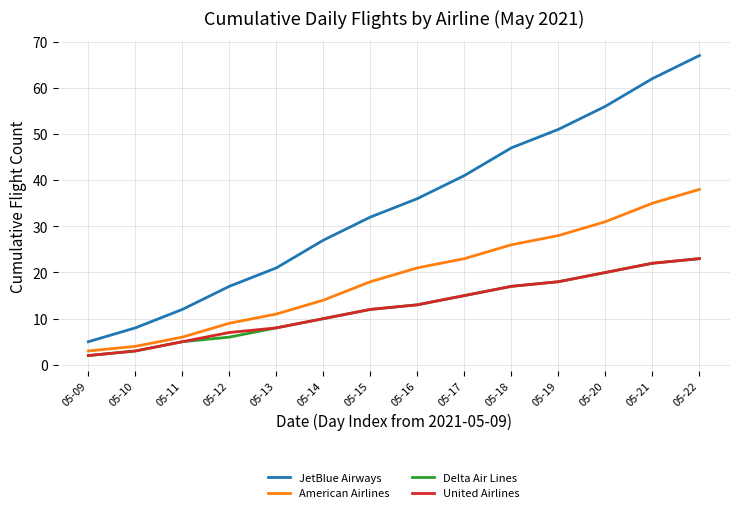

True or false: JetBlue Airways and United Airlines cross at least once.

False